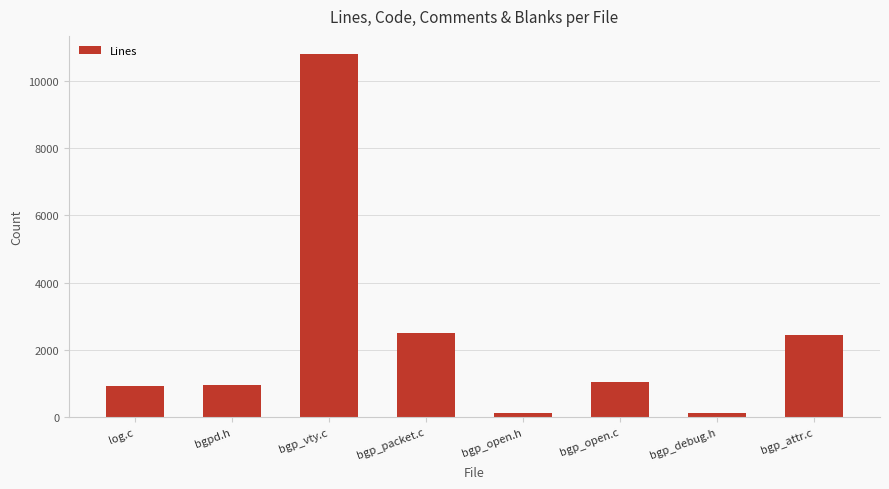

The value at bgp_attr.c is 2444. True or false?

True